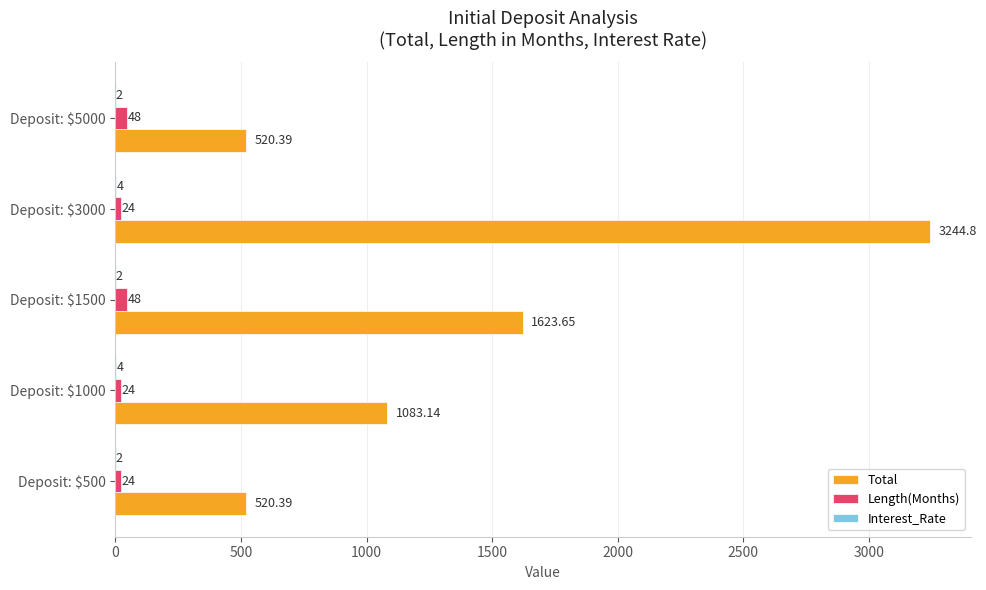

At which category is the sum across all series the highest?

Deposit: $3000